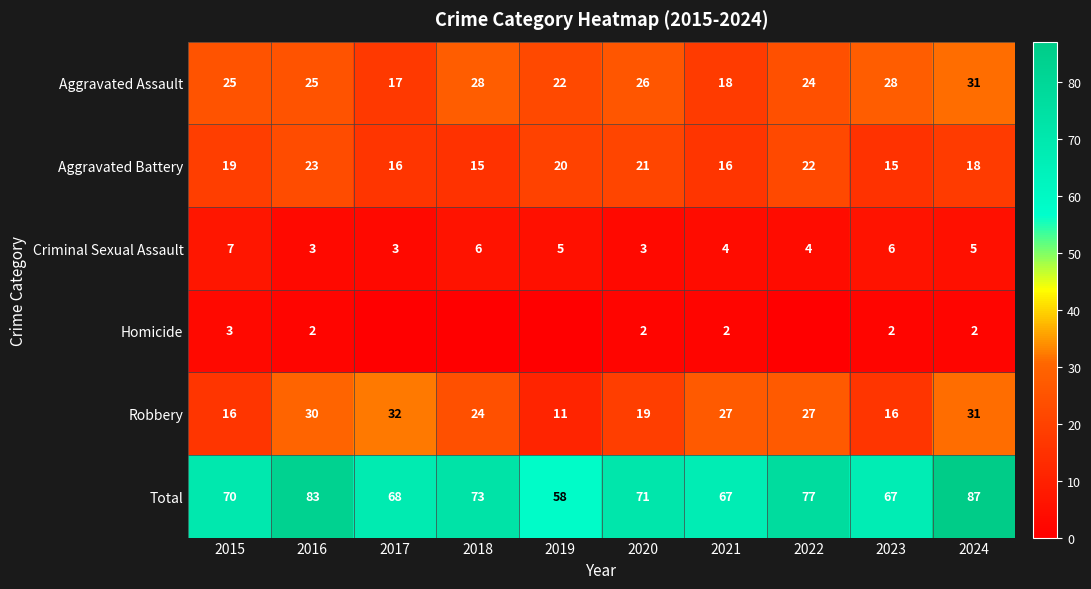

At 2016, list the series in order from smallest to largest.

Homicide, Criminal Sexual Assault, Aggravated Battery, Aggravated Assault, Robbery, Total